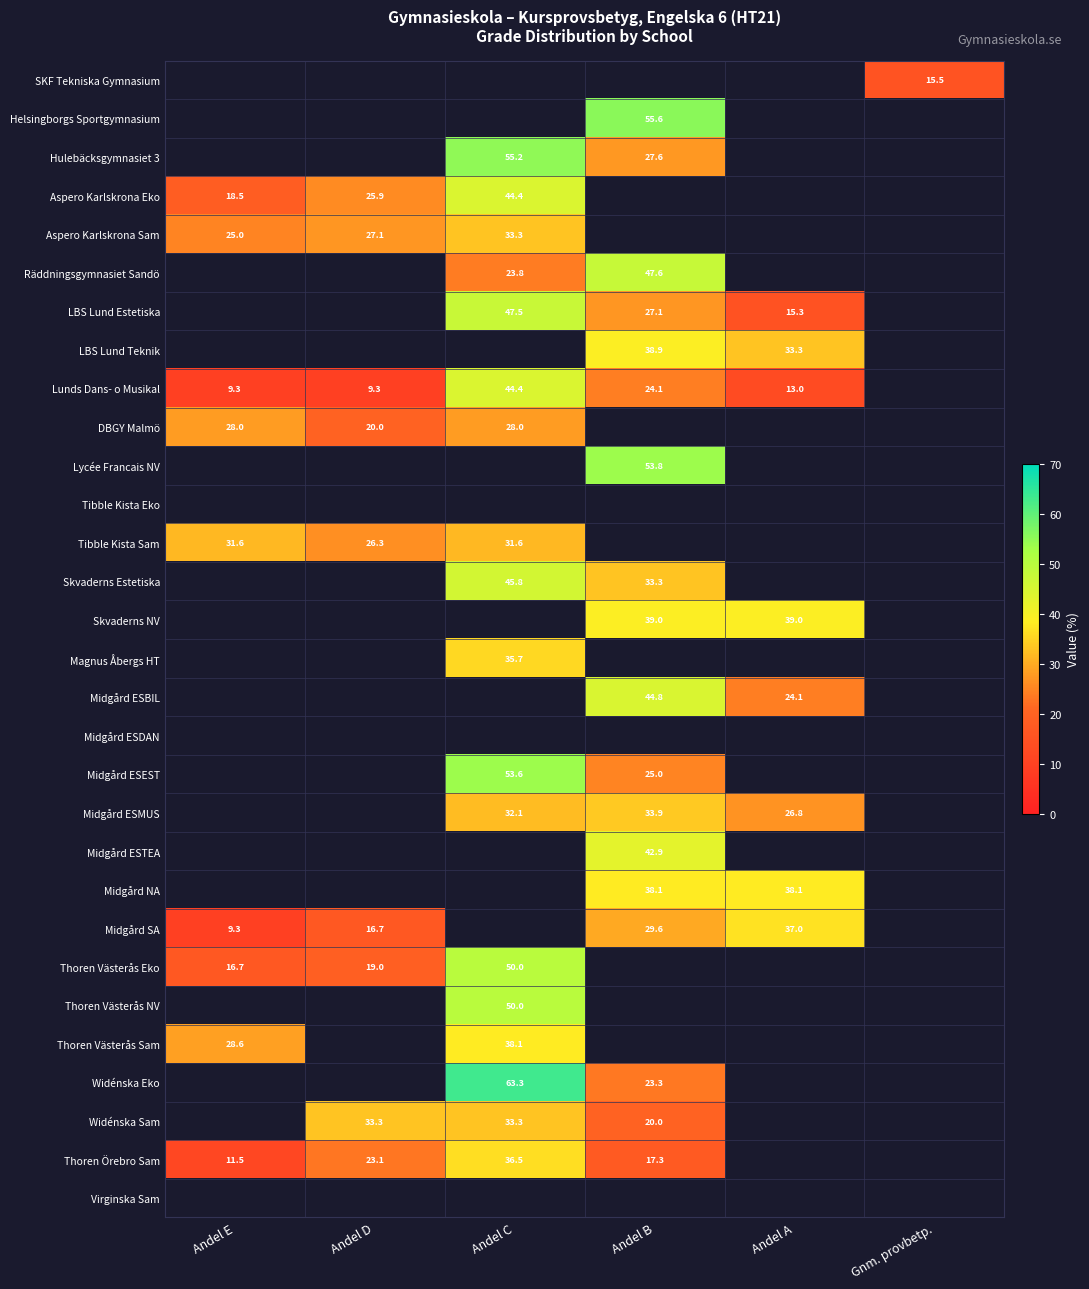

The Thoren Örebro Sam series shows 23.1 at Andel D. True or false?

True